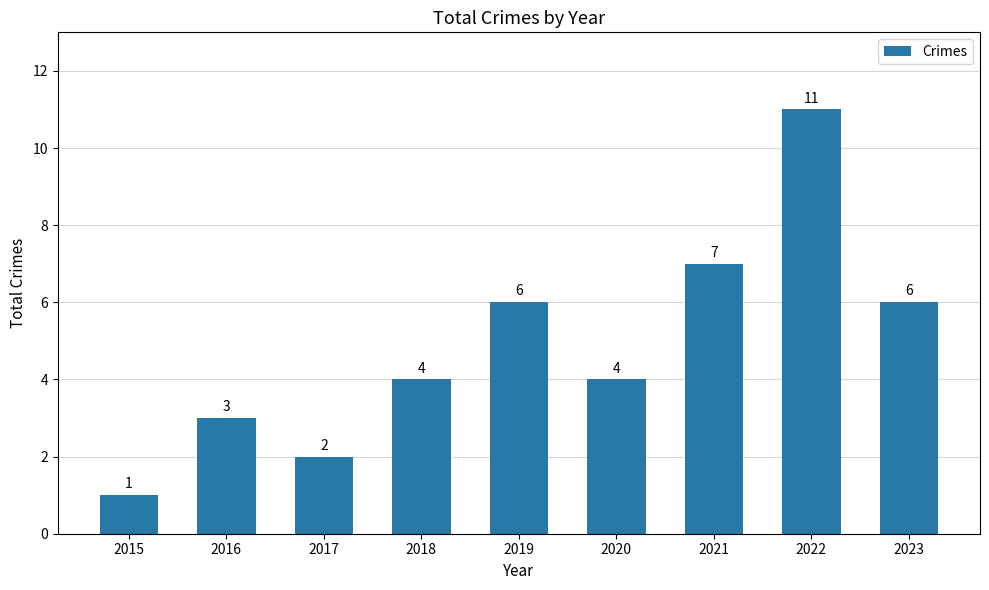

What is the sum of the values at 2017 and 2016?

5